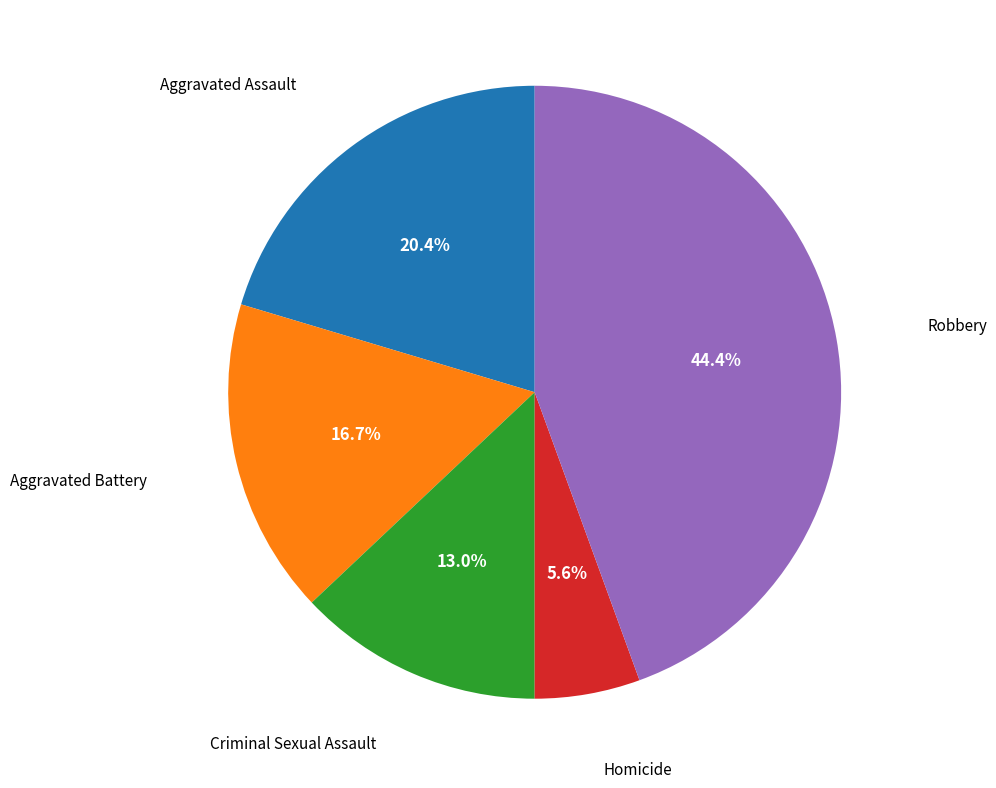

Is there a majority slice in this chart?

No